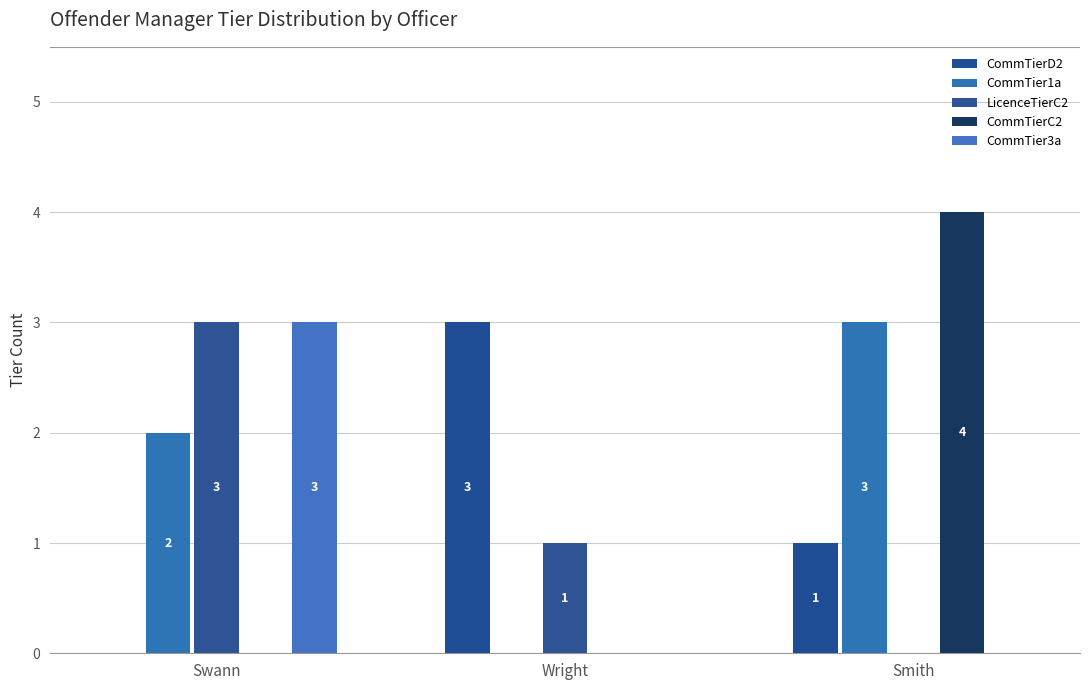

How many groups of bars are there?

3